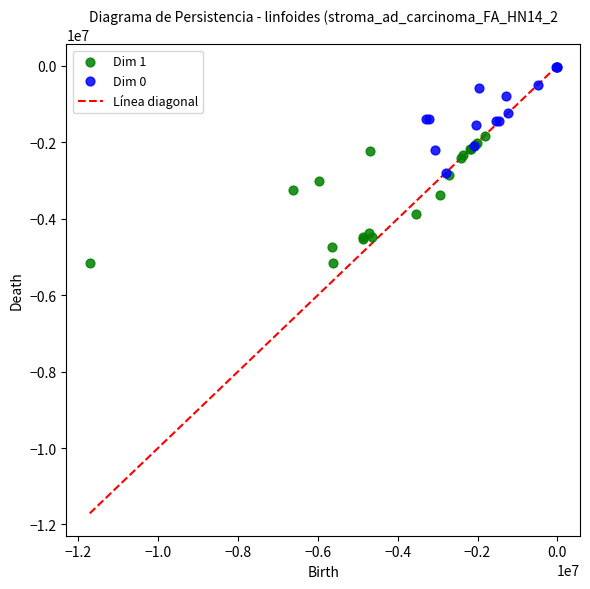

Which series reaches the maximum Y coordinate?

Dim 0